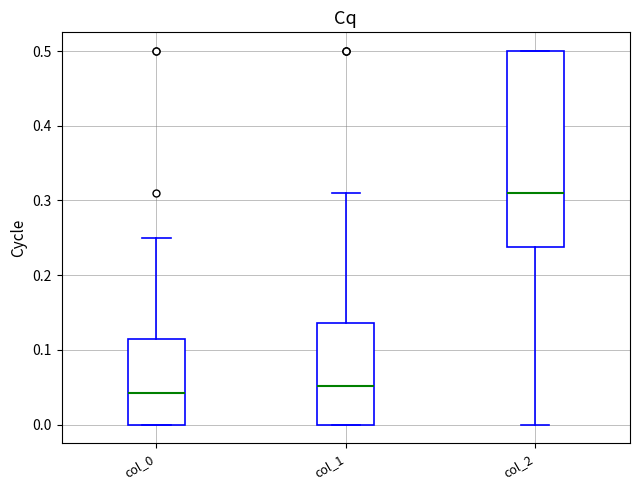

Reading left to right, read every box against the y-axis: the position of its median line, the range the box covers, and the ends of its whiskers. The values are not printed on the chart, so give them approximately, as read against the axis.

col_0: median 0.04, box 0.00 to 0.11, whiskers 0.00 to 0.25
col_1: median 0.05, box 0.00 to 0.14, whiskers 0.00 to 0.31
col_2: median 0.31, box 0.24 to 0.50, whiskers 0.00 to 0.50